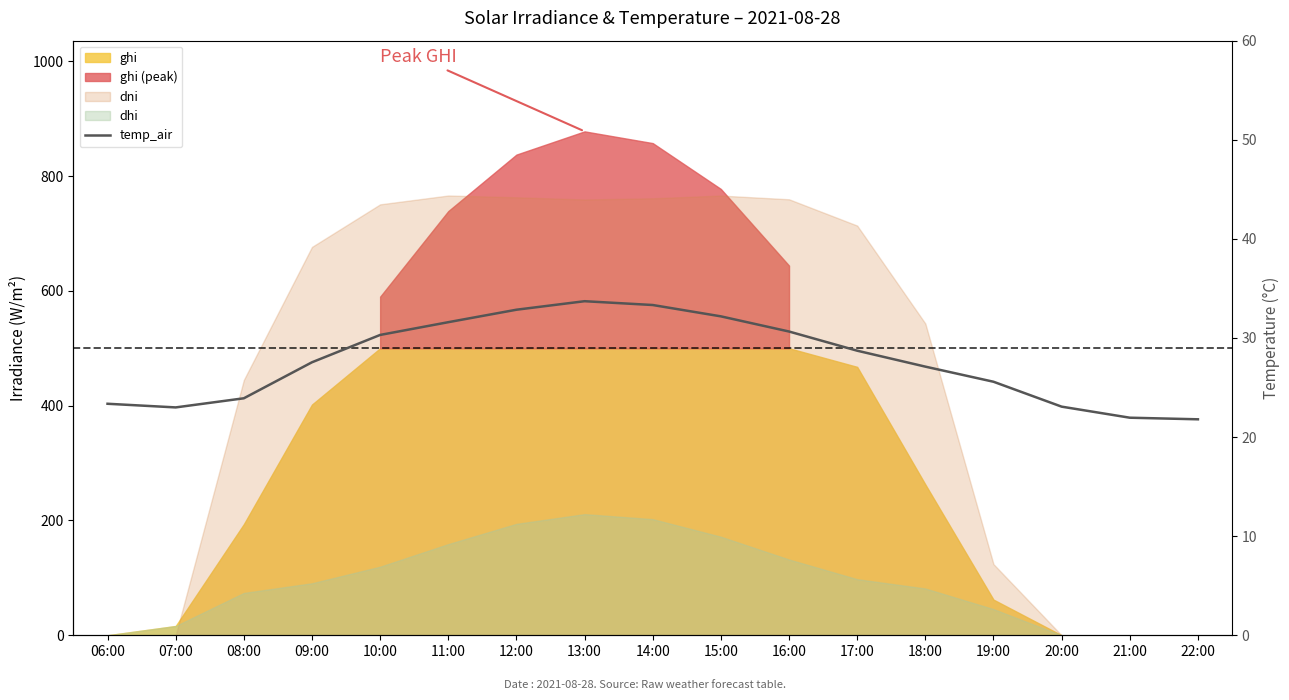

What is the label of the 5th point from the right?

18:00